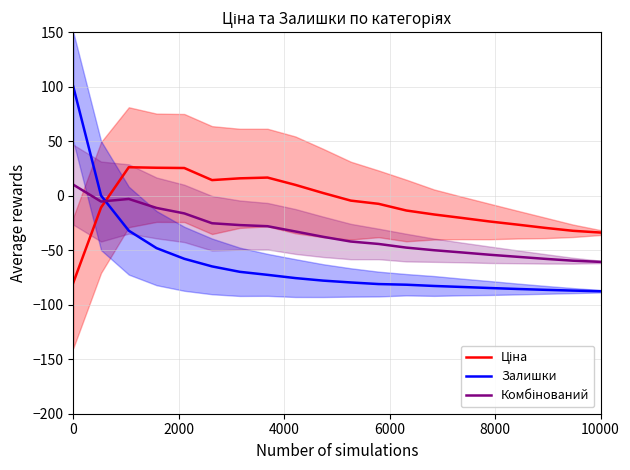

How many series are shown in this chart?

3